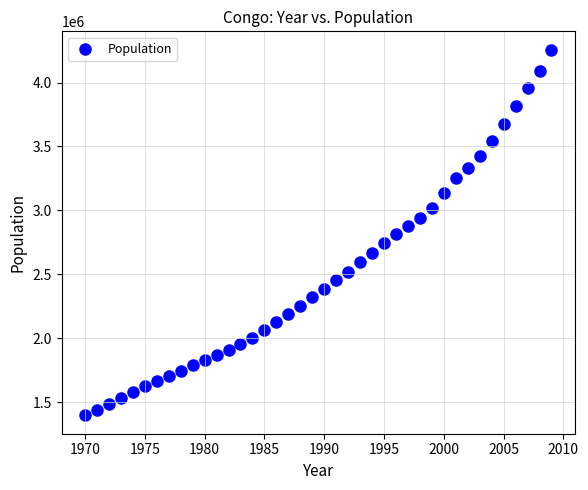

What is the range of Y values (max minus min)?

2860241